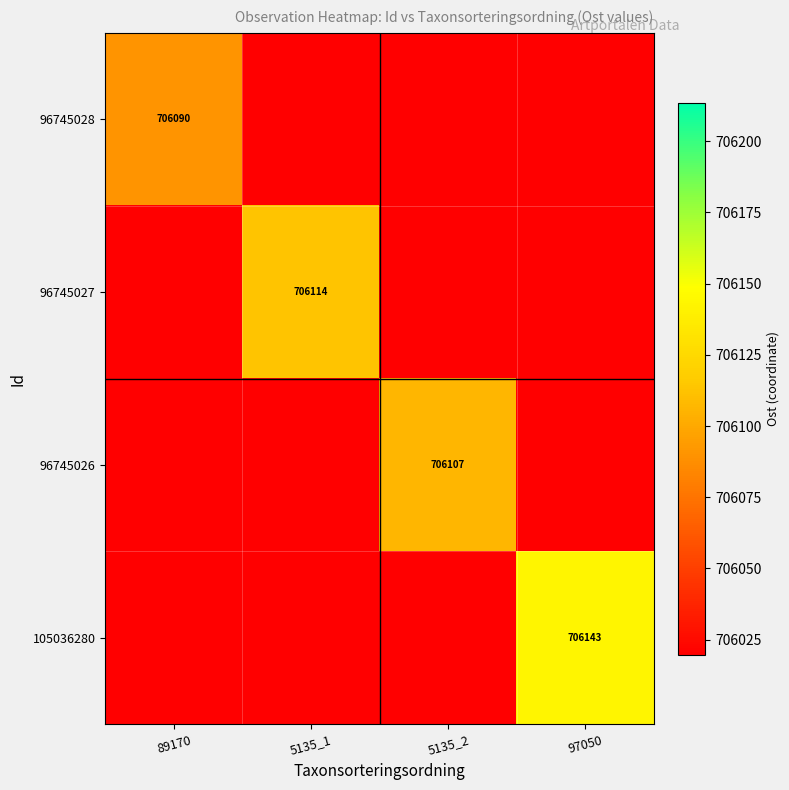

The value of 96745027 at 97050 is 0.0. True or false?

True